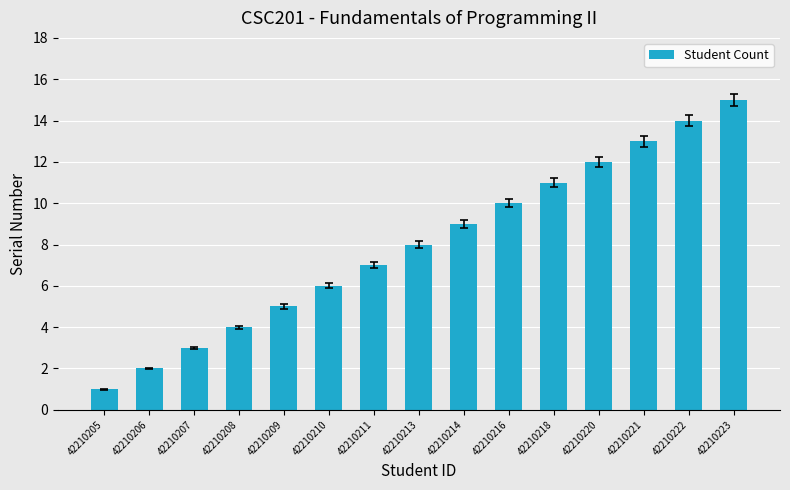

Rank the categories by value from lowest to highest.

42210205, 42210206, 42210207, 42210208, 42210209, 42210210, 42210211, 42210213, 42210214, 42210216, 42210218, 42210220, 42210221, 42210222, 42210223